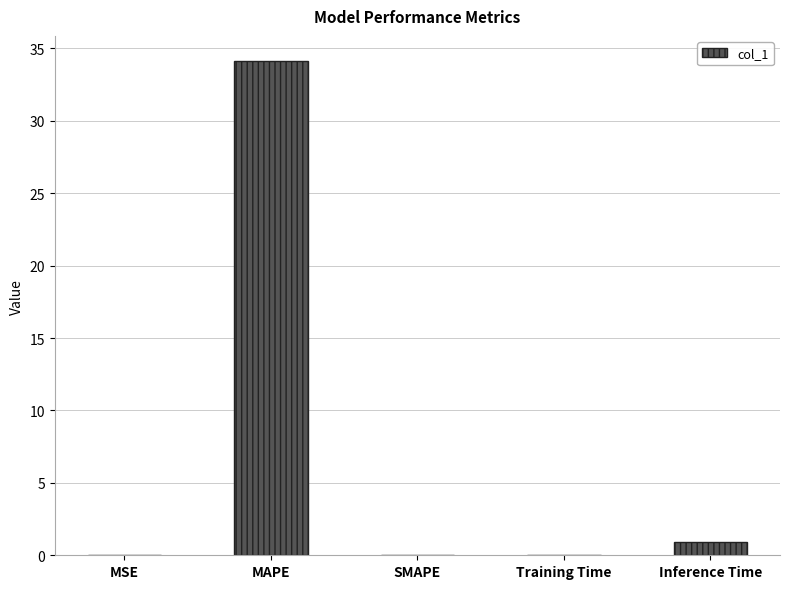

What is the maximum value shown in the chart?

34.2